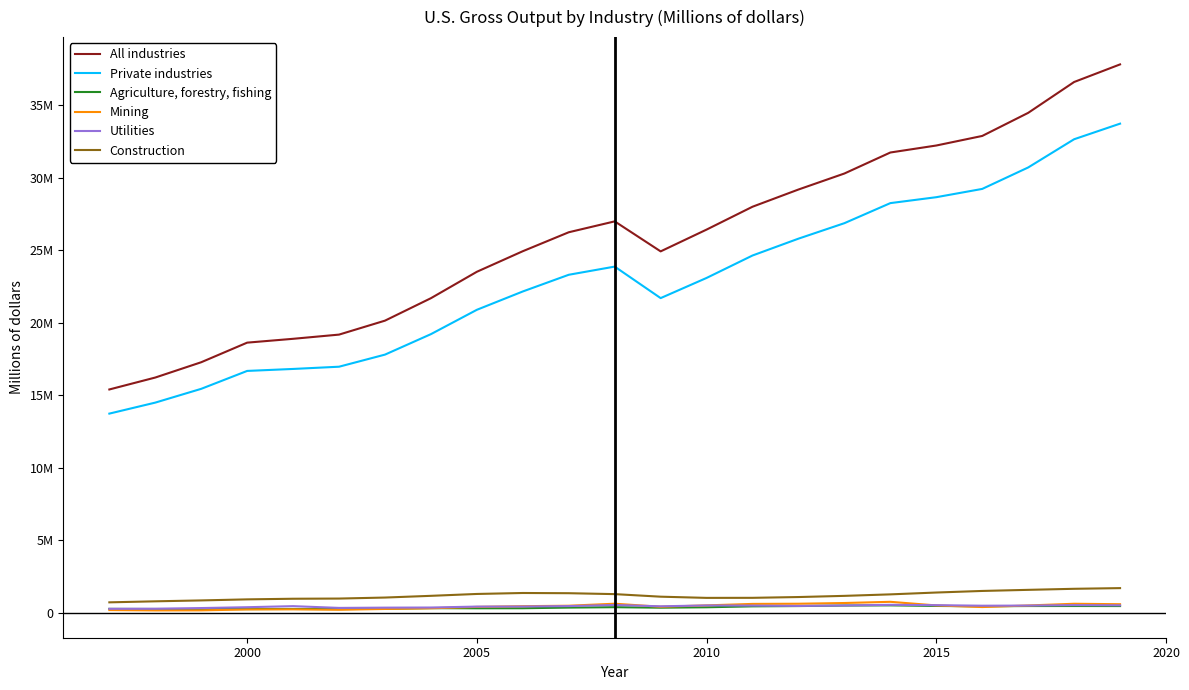

What are all the series names shown in the legend?

All industries, Private industries, Agriculture, forestry, fishing, Mining, Utilities, Construction